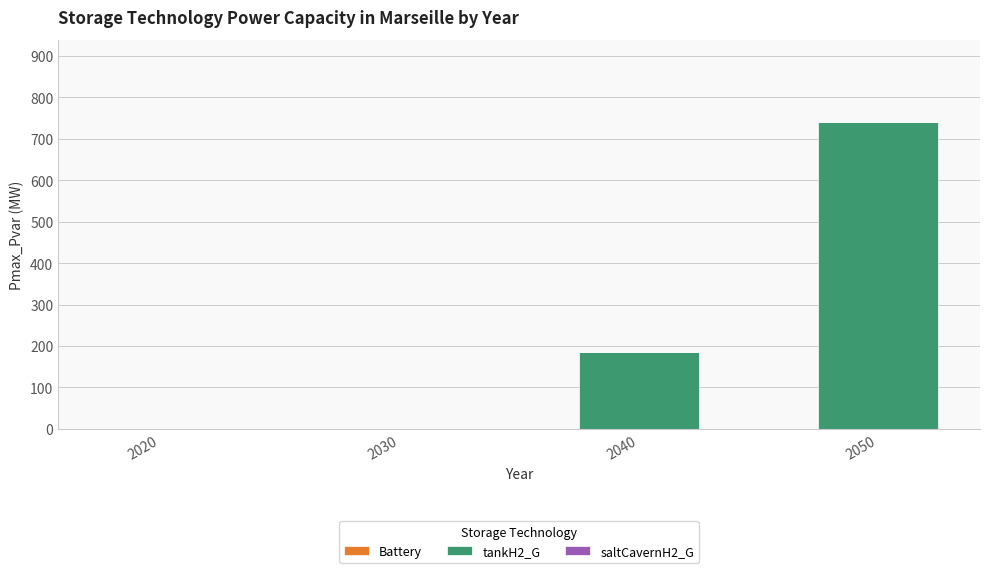

Which category has the highest value across all series?

2050